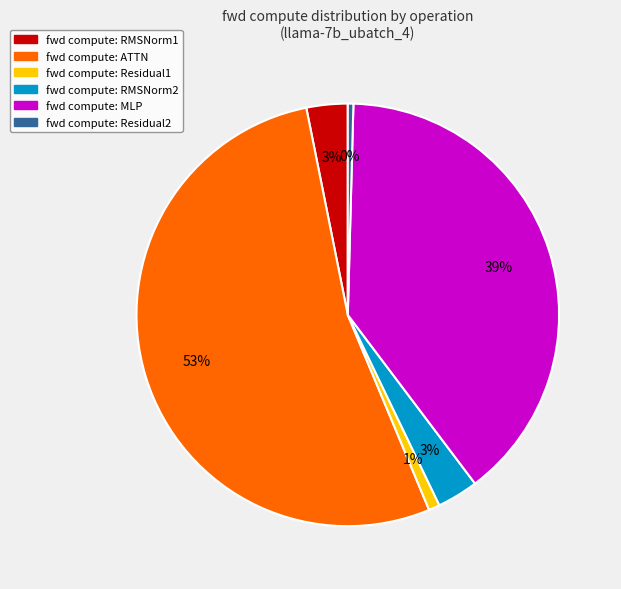

To the nearest percent, what is the average slice percentage?

17%